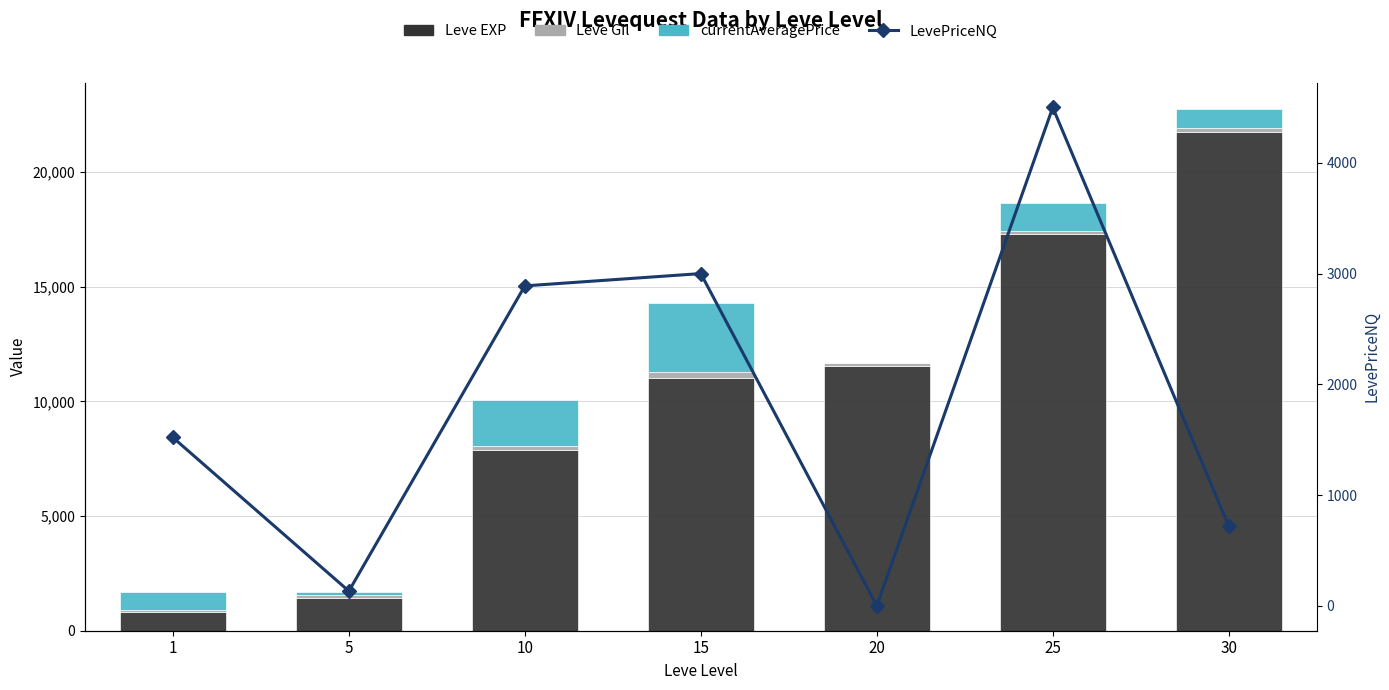

The Leve Gil series shows 168.0 at 10. True or false?

True